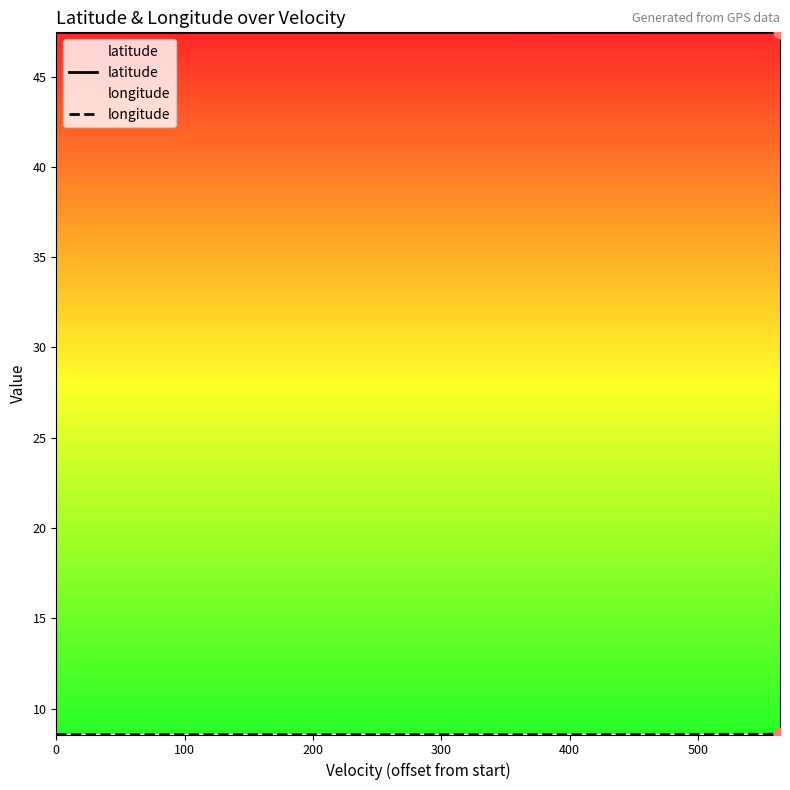

Which series contains the highest Y value?

latitude